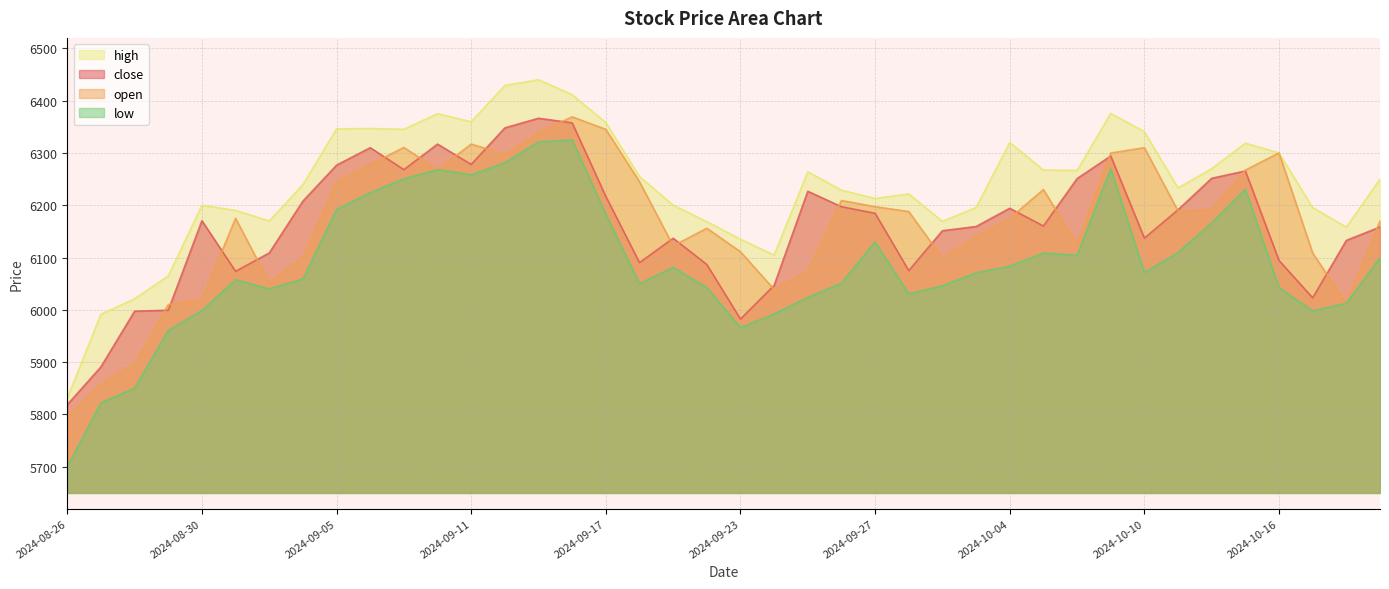

What is the sum of the open values at 2024-09-17 and 2024-10-07?

12575.0